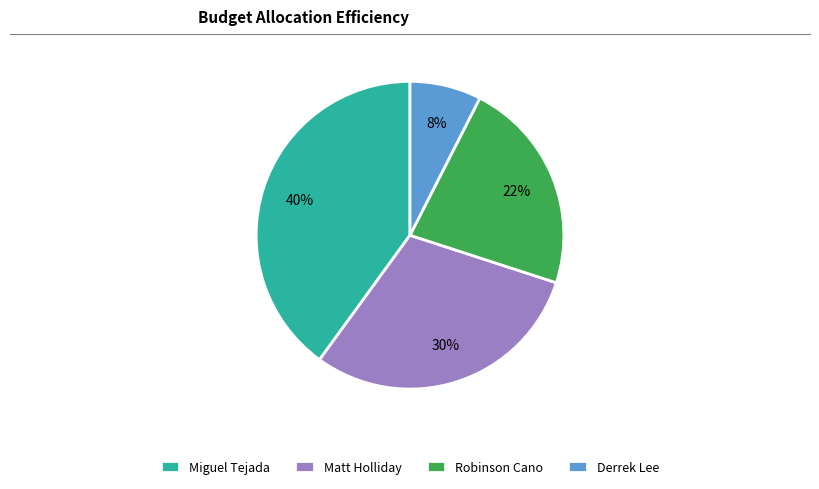

How many segments does this pie chart have?

4